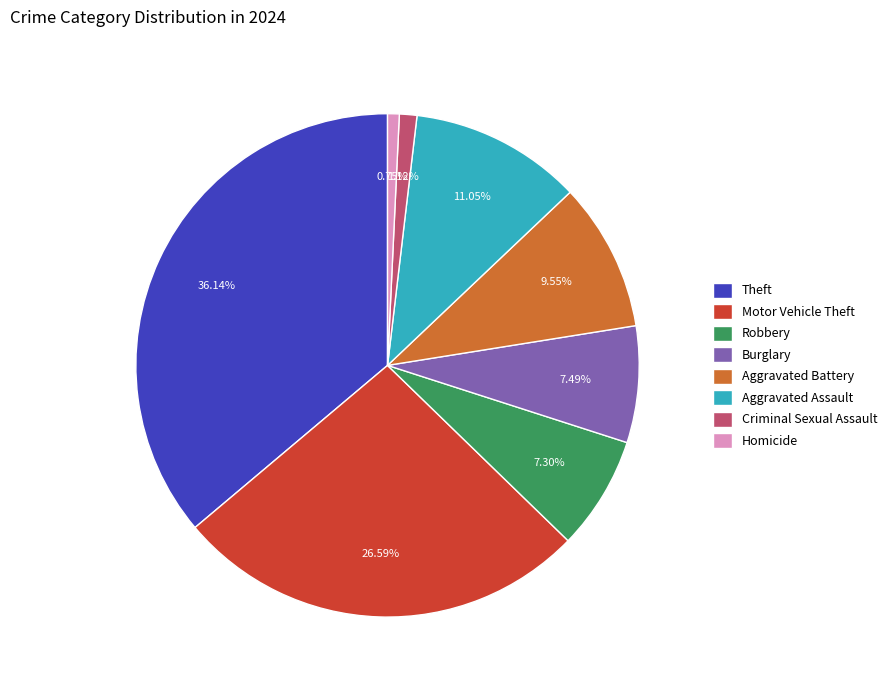

Which category has the biggest portion of the pie?

Theft